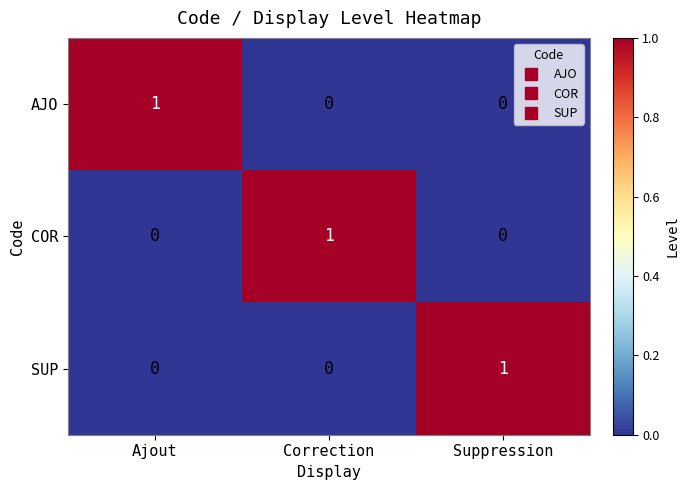

Reading left to right, extract all data points from this chart.

AJO: Ajout=1	Correction=0	Suppression=0
COR: Ajout=0	Correction=1	Suppression=0
SUP: Ajout=0	Correction=0	Suppression=1